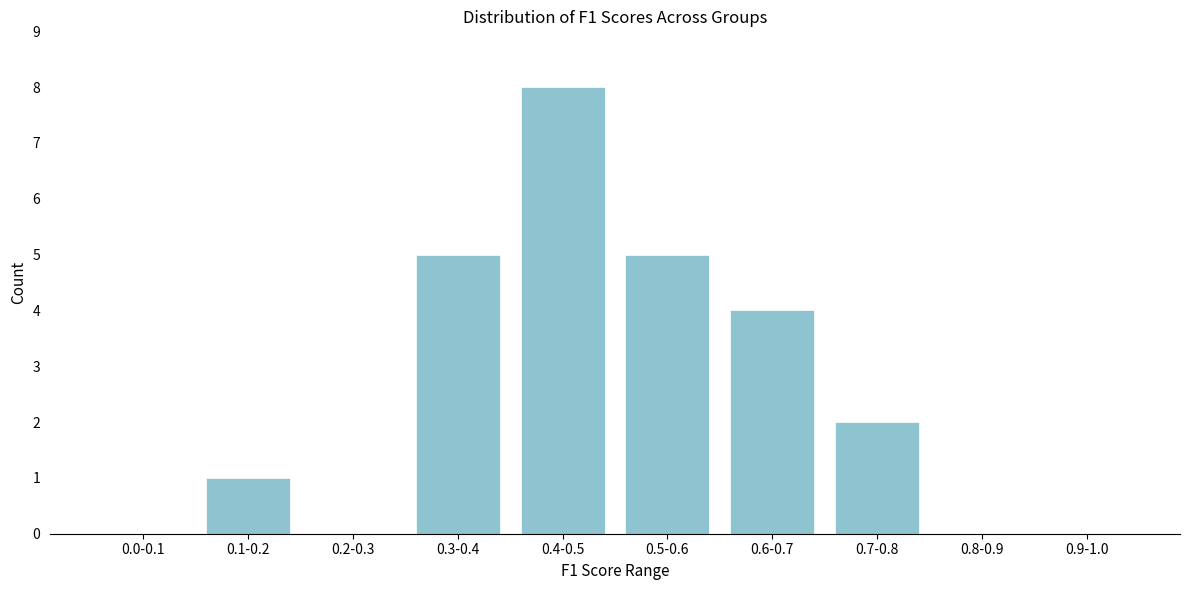

Reading left to right, list all the values displayed in this chart.

0.0-0.1=0	0.1-0.2=1	0.2-0.3=0	0.3-0.4=5	0.4-0.5=8	0.5-0.6=5	0.6-0.7=4	0.7-0.8=2	0.8-0.9=0	0.9-1.0=0